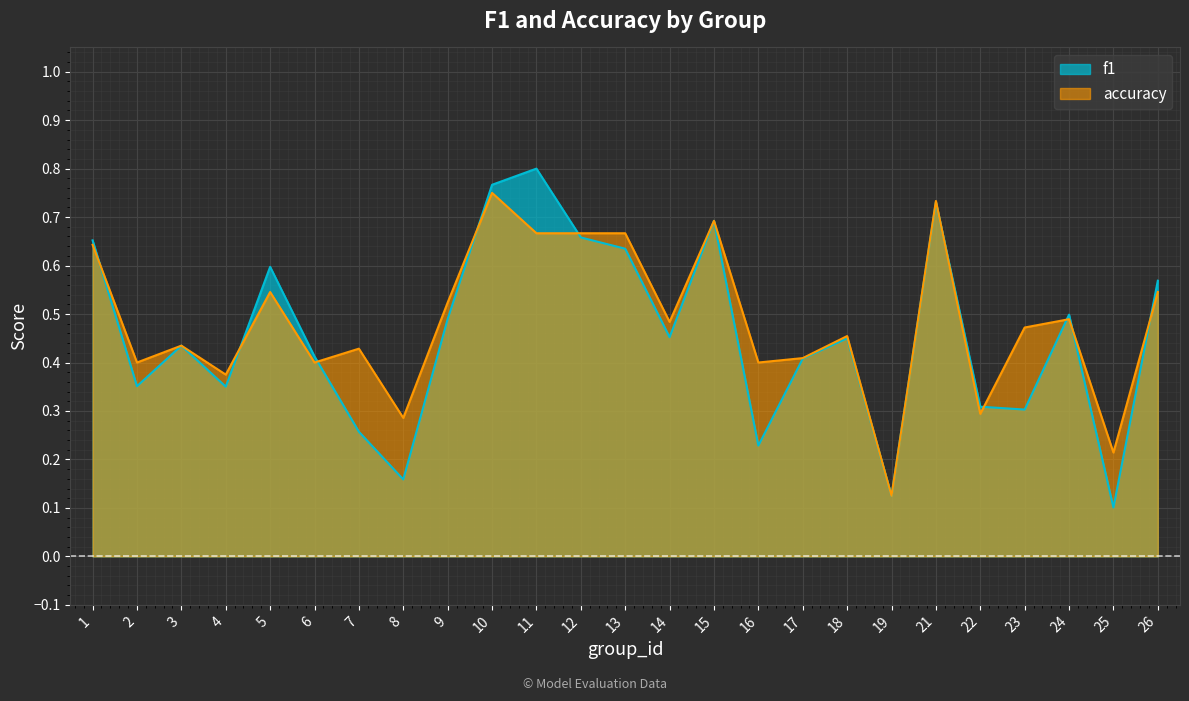

The f1 series shows 1.3 at 21. True or false?

False